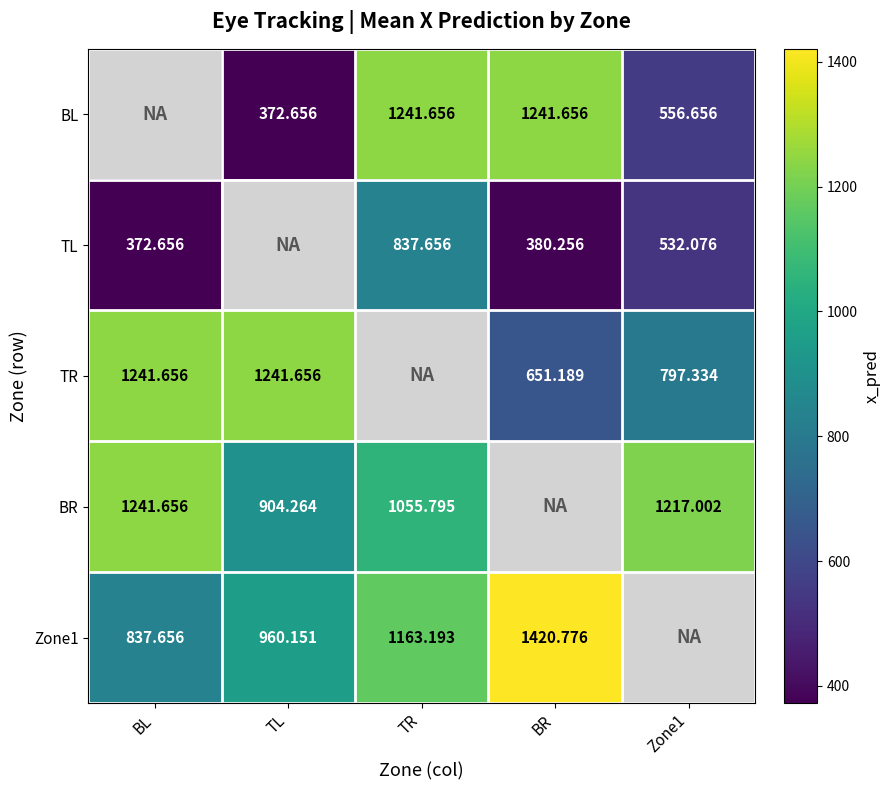

Is the value of BL at Zone1 greater than the value of Zone1 at BL?

No